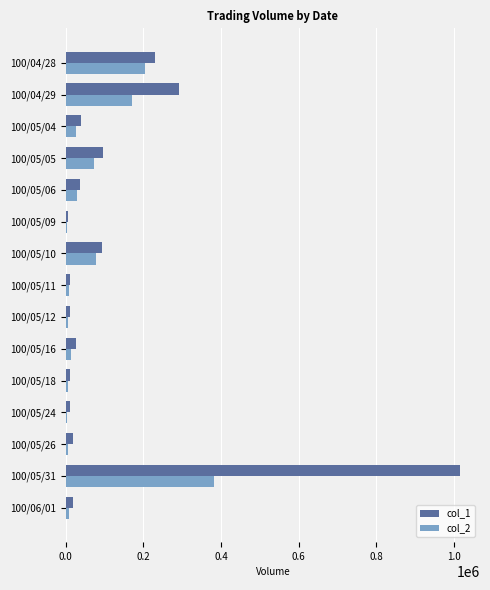

Which series changed the most between 100/05/04 and 100/05/05?

col_1